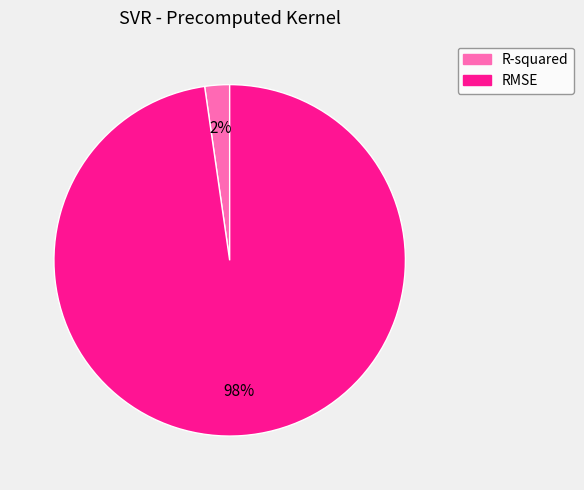

Combined, do R-squared and RMSE account for over 50%?

Yes